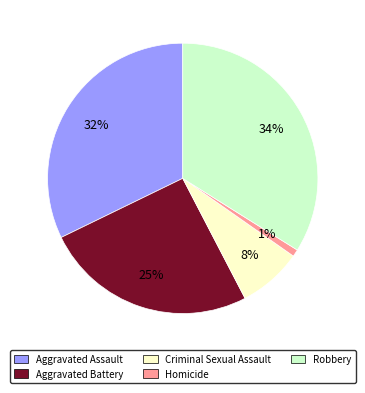

Between Criminal Sexual Assault and Aggravated Assault, which is larger?

Aggravated Assault